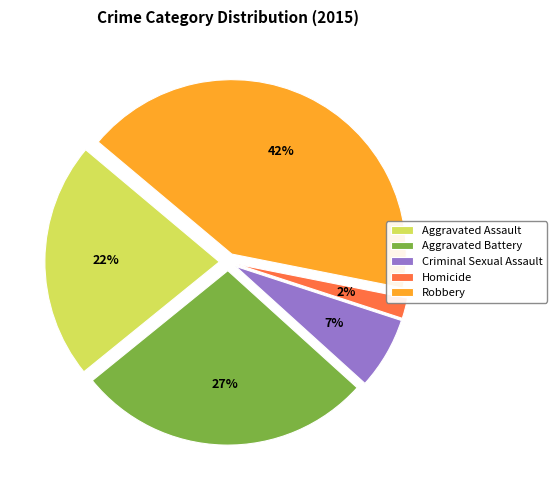

To the nearest percent, what is the average slice percentage?

20%